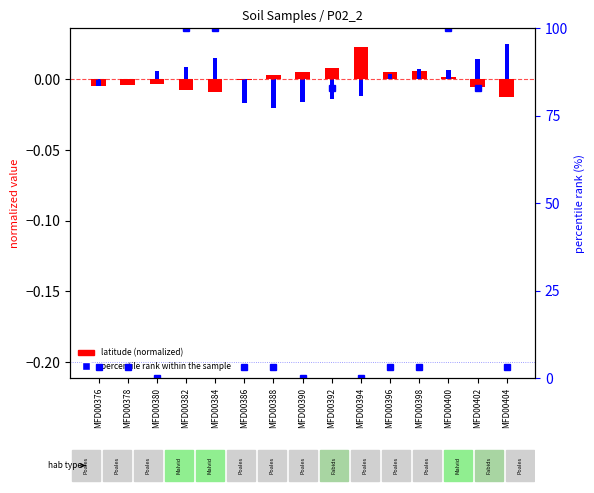

Is it true that the value at MFD00388 is 3.1?

True